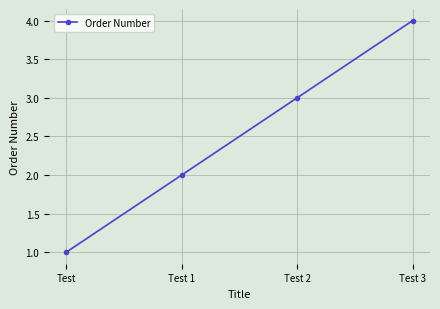

List the labels in order of value, largest first.

Test 3, Test 2, Test 1, Test